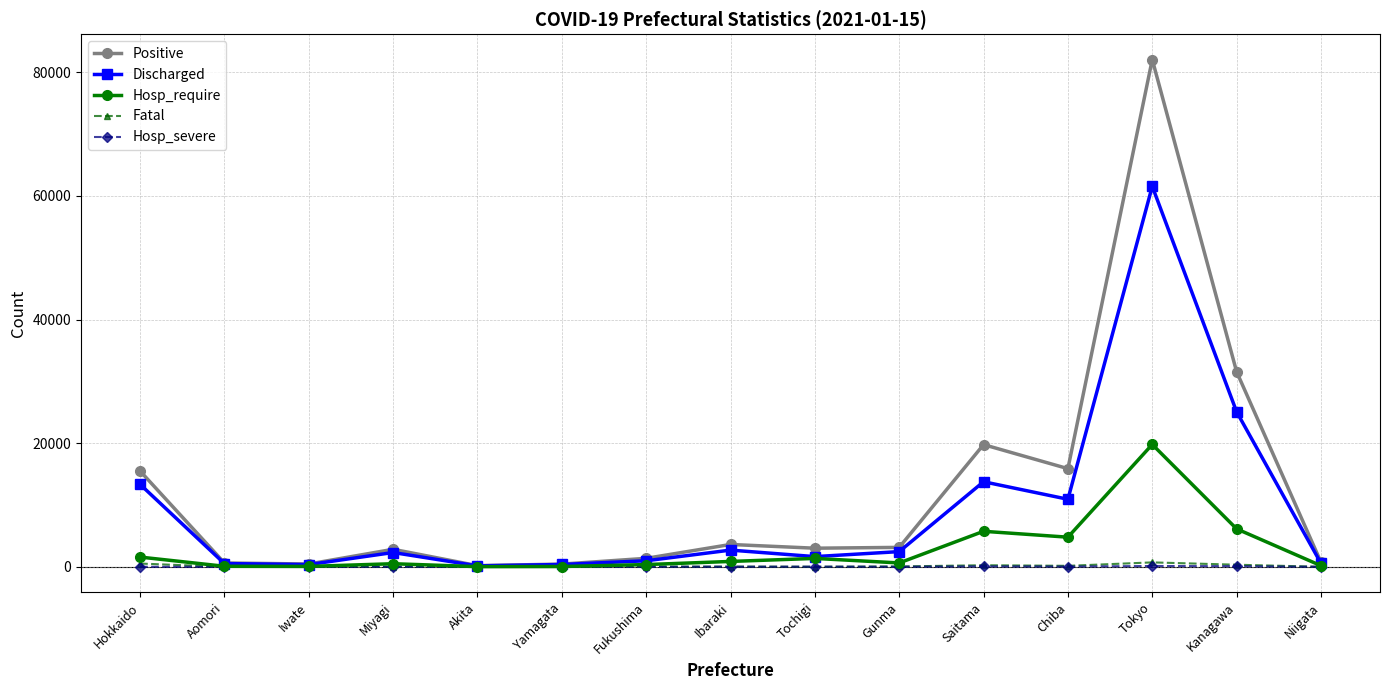

The value of Hosp_severe at Aomori is 1. True or false?

True